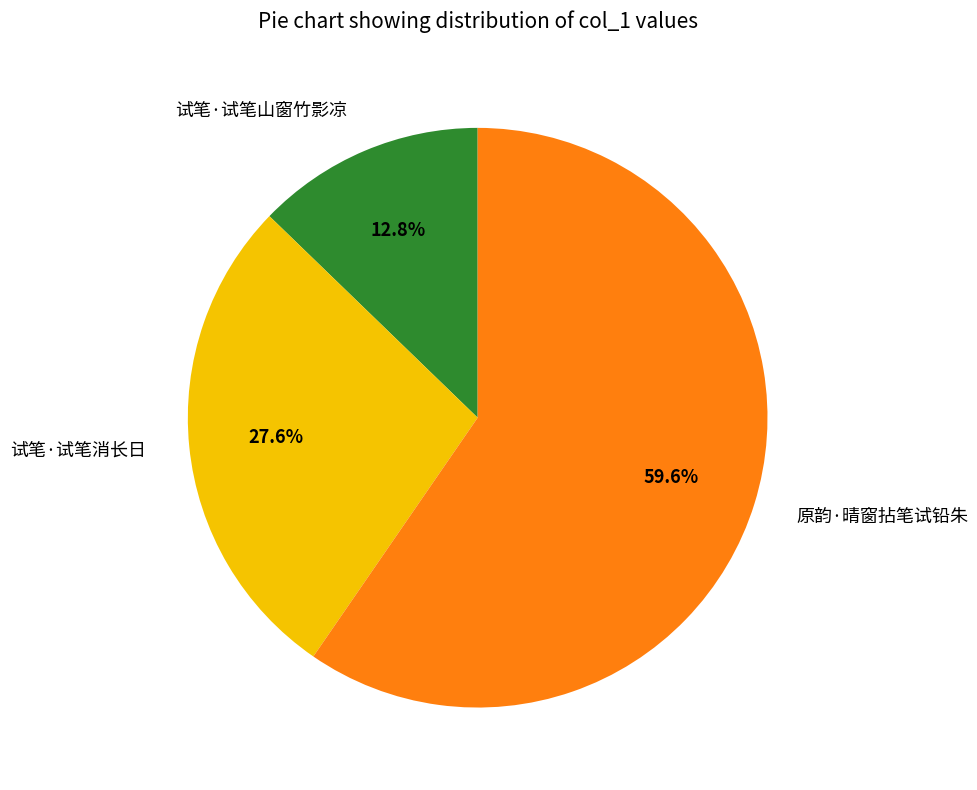

What is the largest slice in the pie chart?

原韵·晴窗拈笔试铅朱